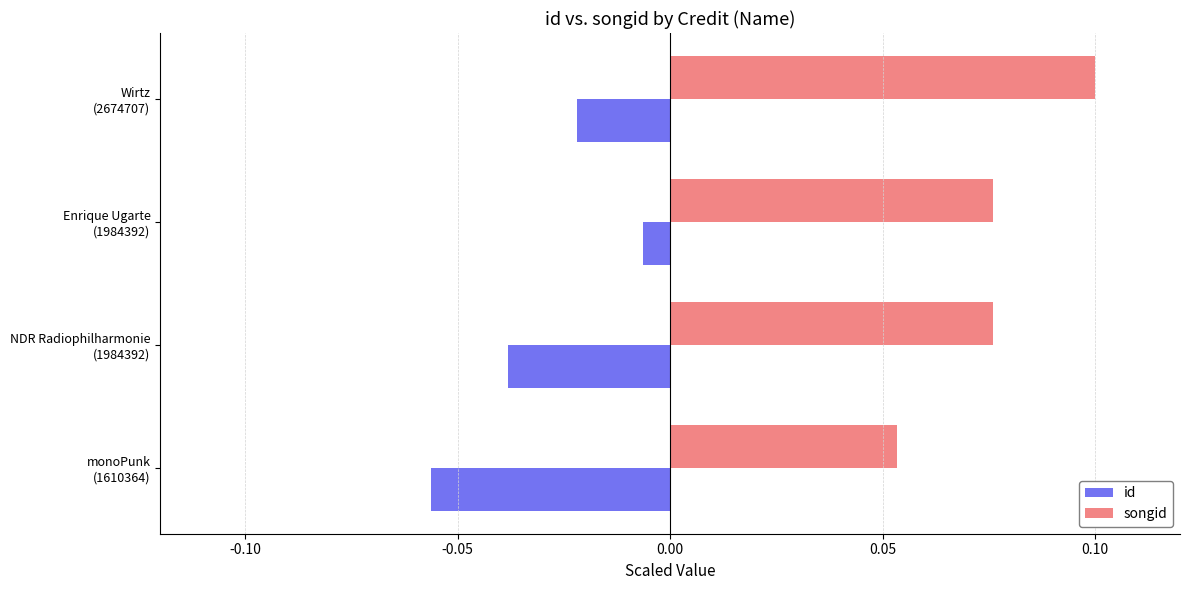

What is the sum of all songid values?

0.3